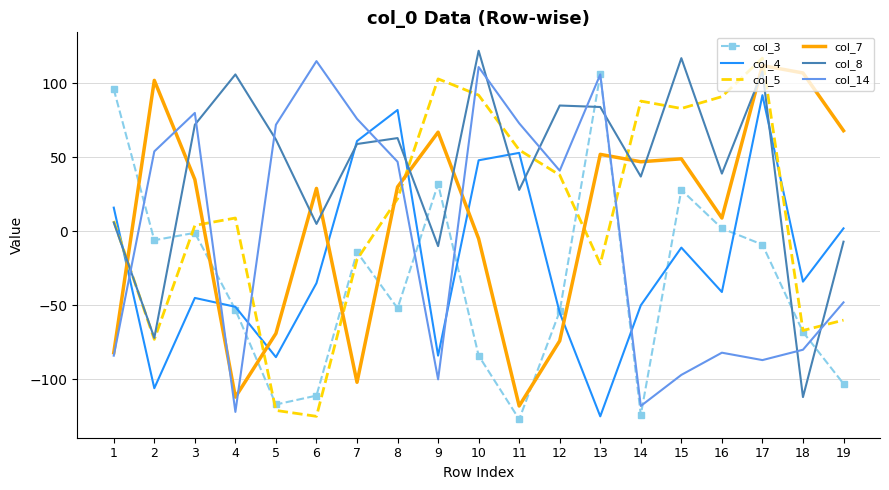

Where does the col_8 series first go above 59?

3